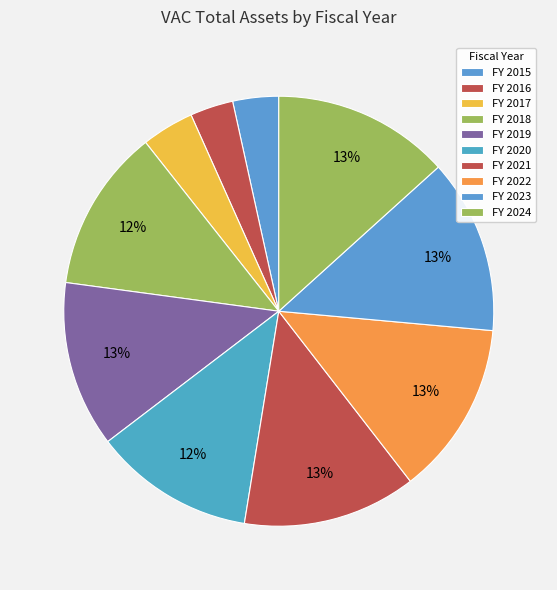

Is there a majority slice in this chart?

No